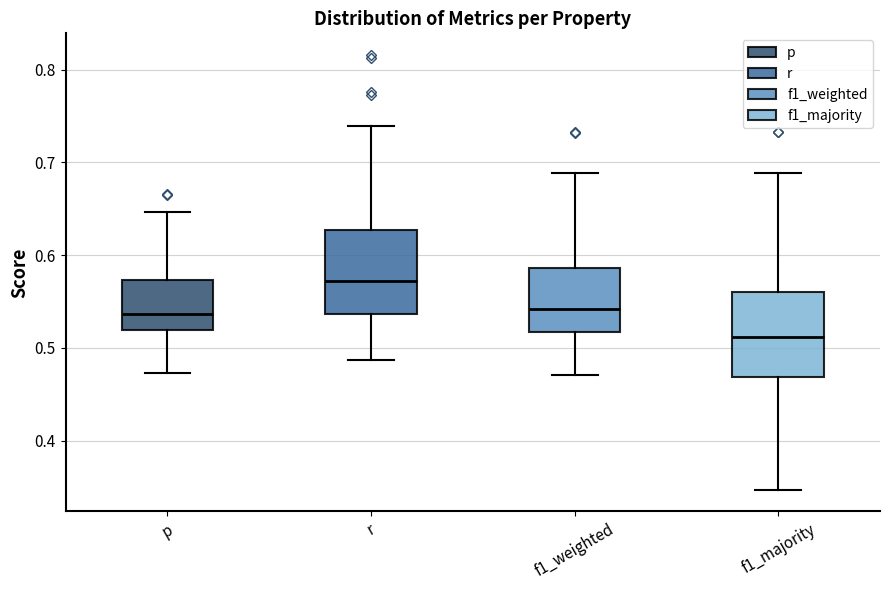

Where is the upper edge of the box for f1_majority on the y-axis? The values are not printed on the chart, so give them approximately, as read against the axis.

0.56